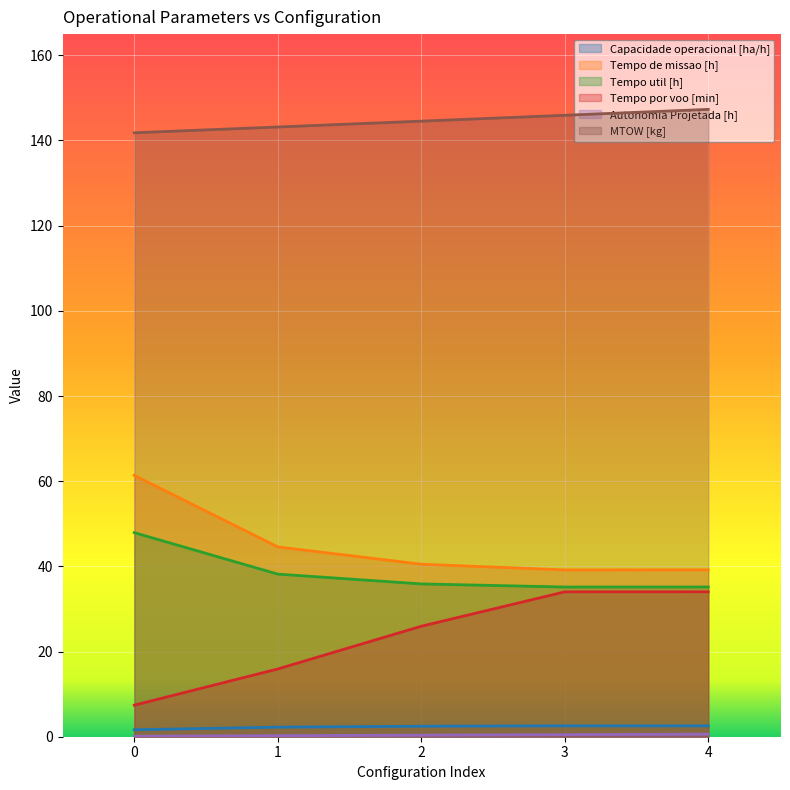

How many lines are shown in the chart?

6